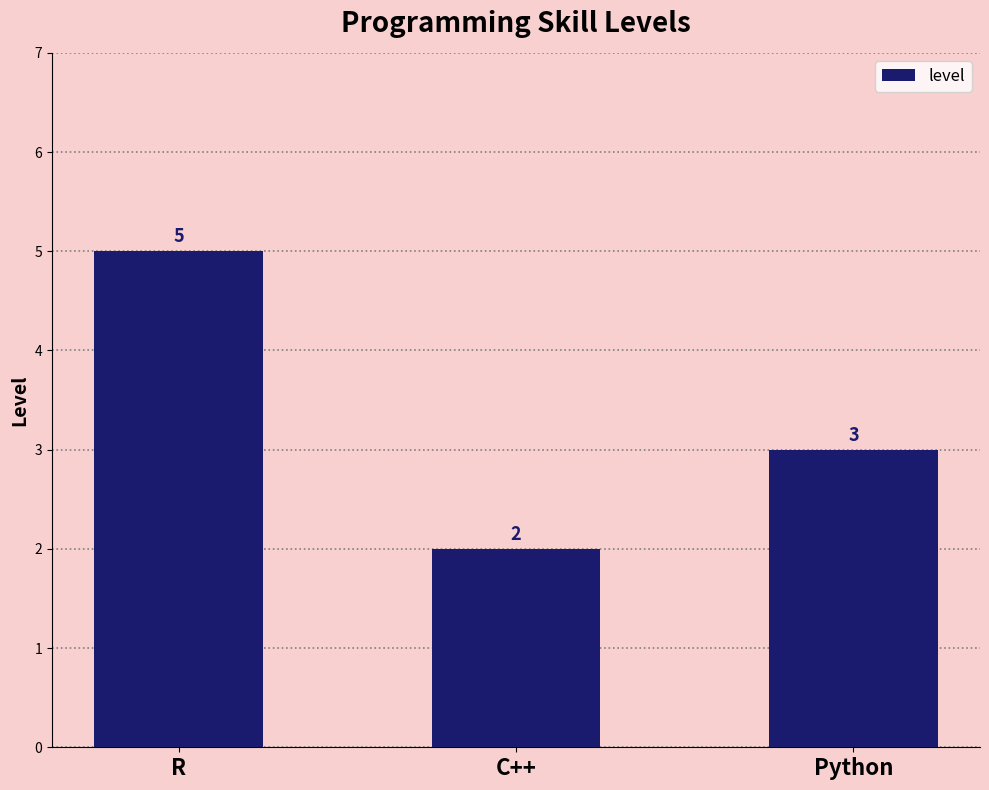

Does the chart contain stacked bars?

No